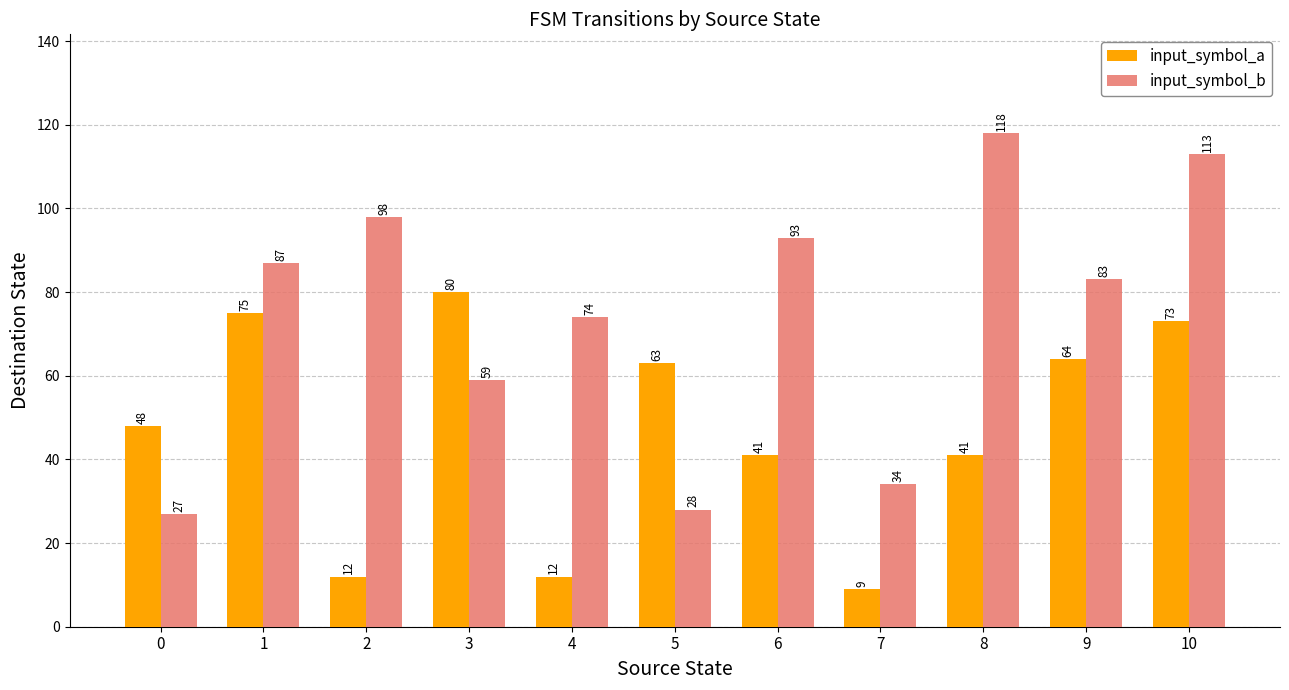

At which category is the sum across all series the highest?

10